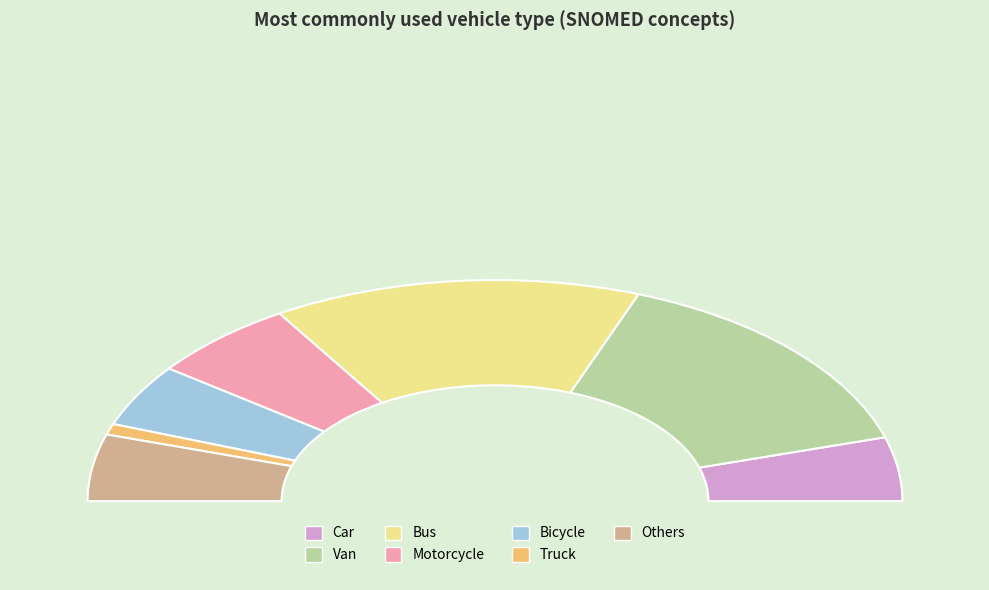

Combined, do Car and Bus account for over 50%?

No